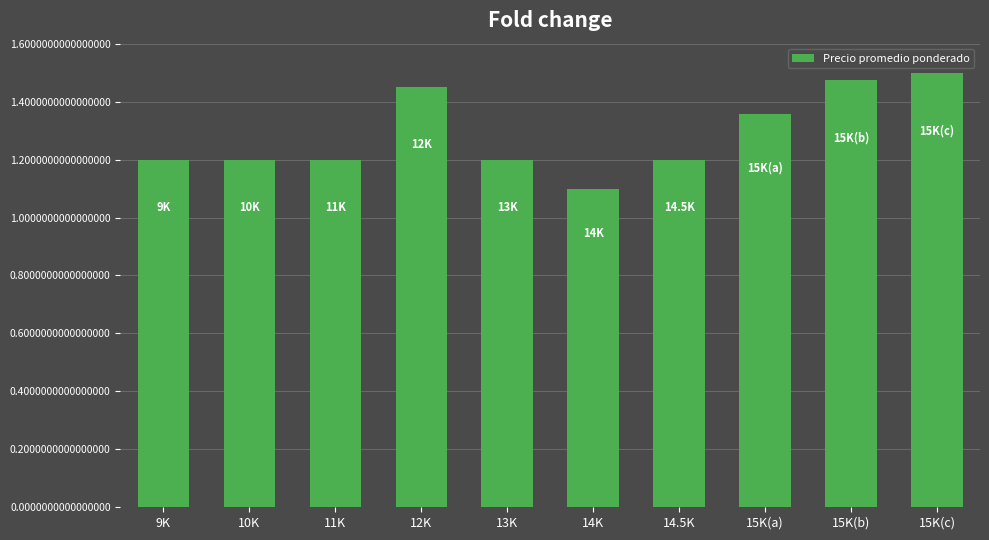

What position from the right is 13K?

6